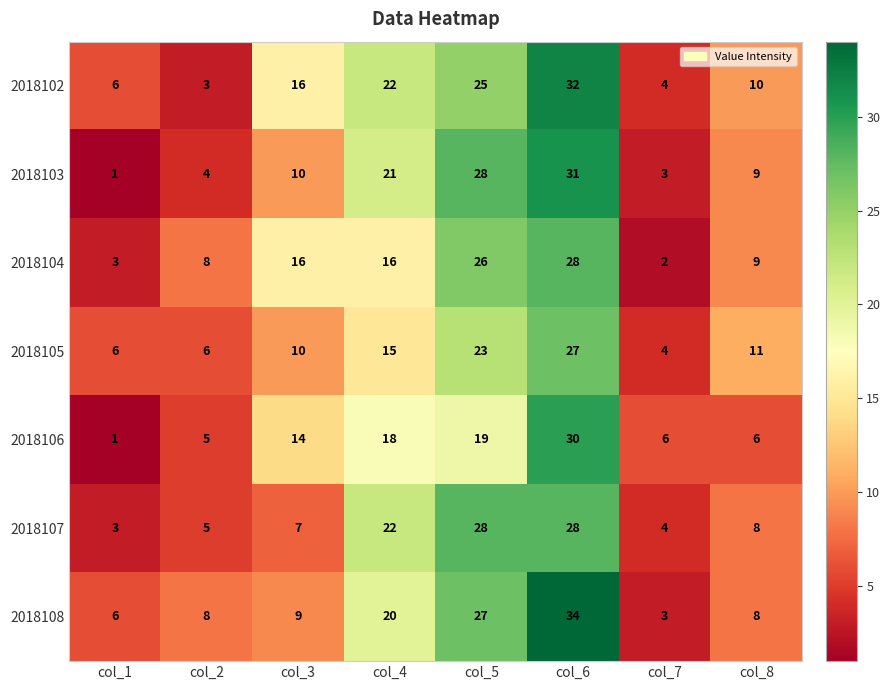

Is it true that 2018102 equals 10 at col_6?

False